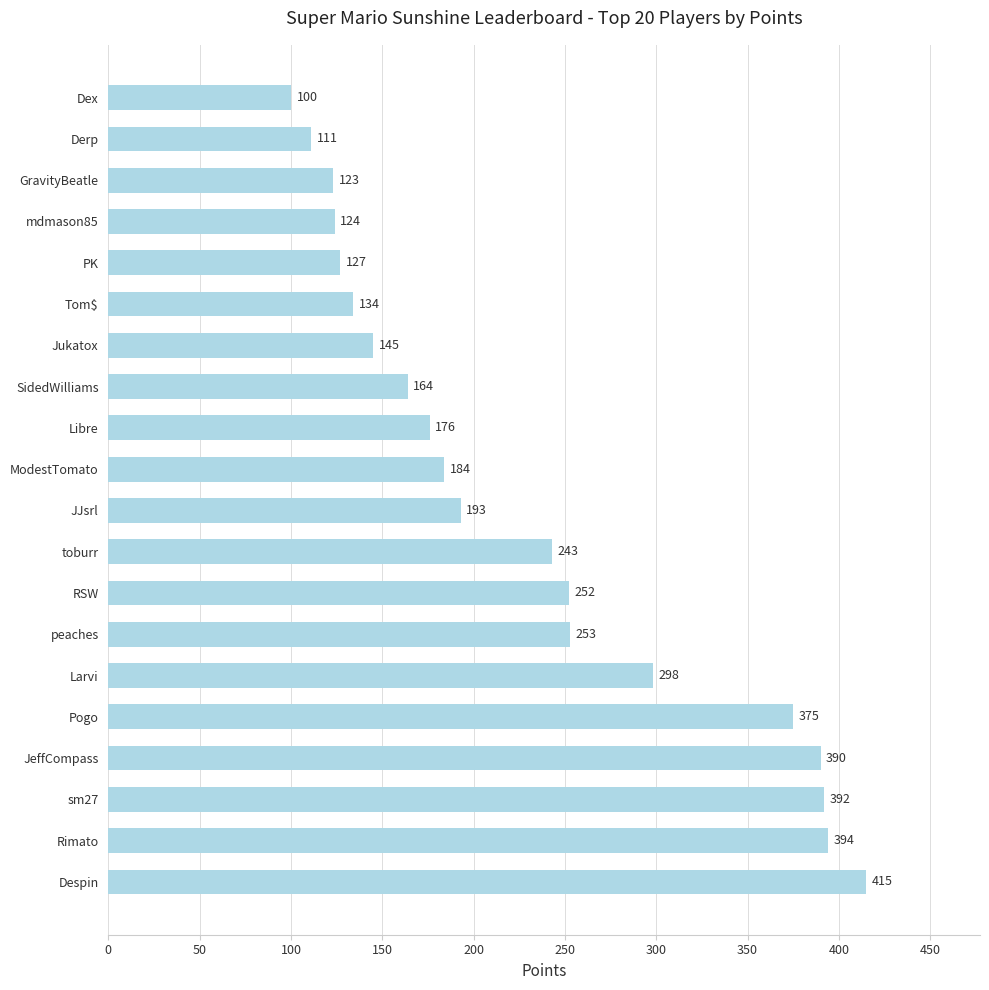

List the labels in order of value, largest first.

Despin, Rimato, sm27, JeffCompass, Pogo, Larvi, peaches, RSW, toburr, JJsrl, ModestTomato, Libre, SidedWilliams, Jukatox, Tom$, PK, mdmason85, GravityBeatle, Derp, Dex